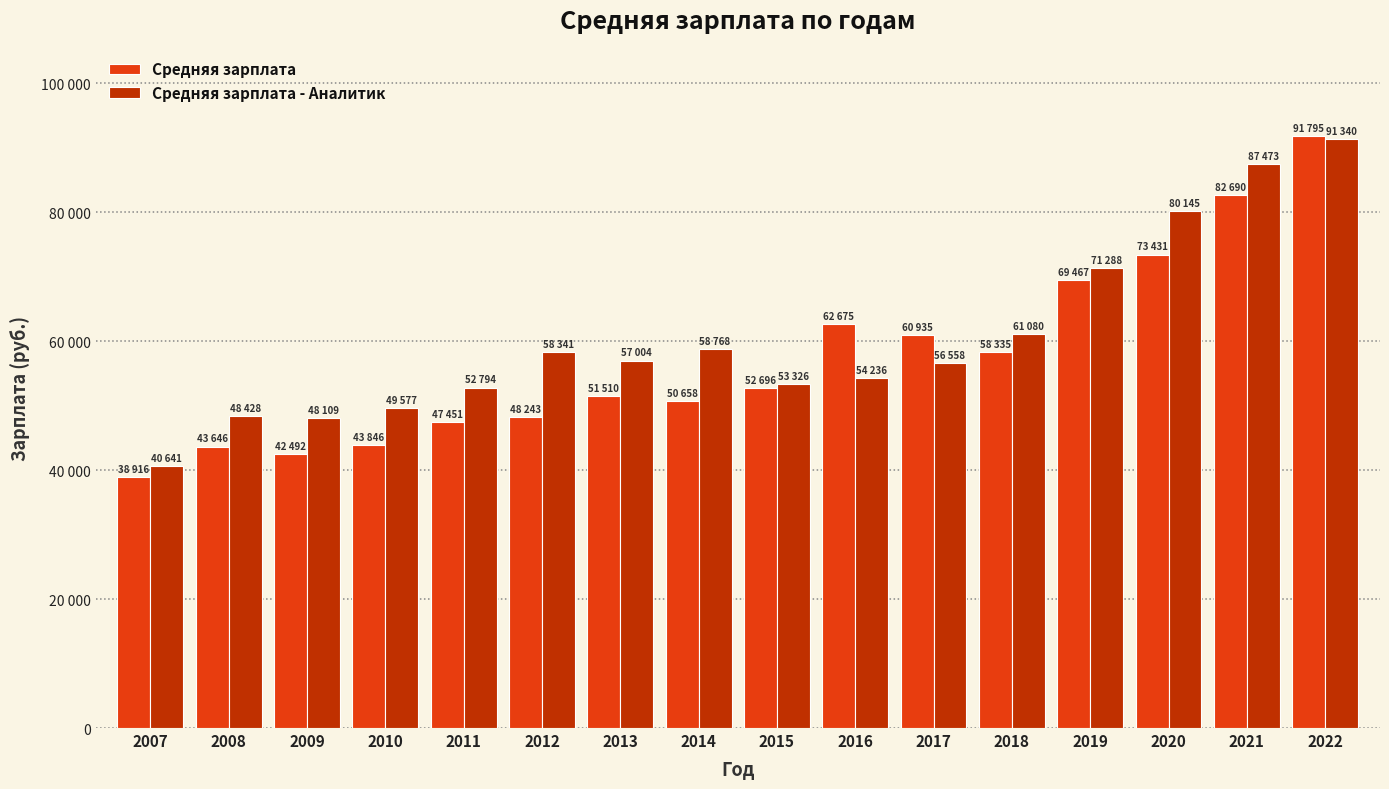

Rank the series by their average value, from highest to lowest.

Средняя зарплата - Аналитик, Средняя зарплата